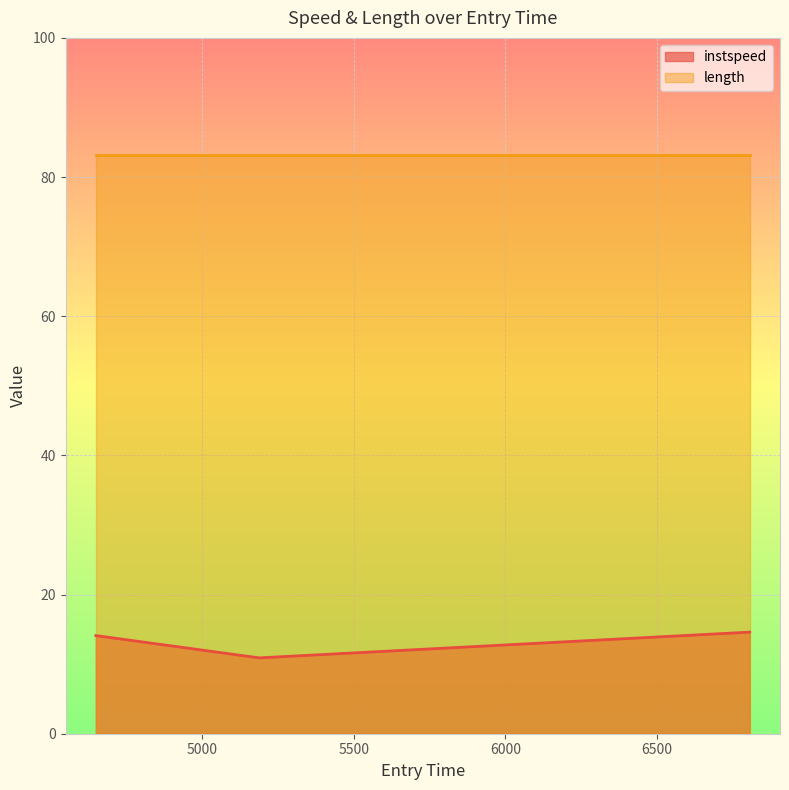

How many lines are shown in the chart?

2